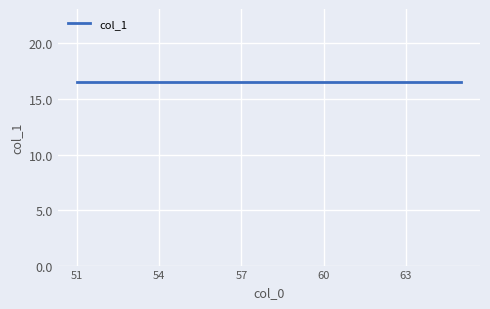

Count the values in the range 14 to 19.

12